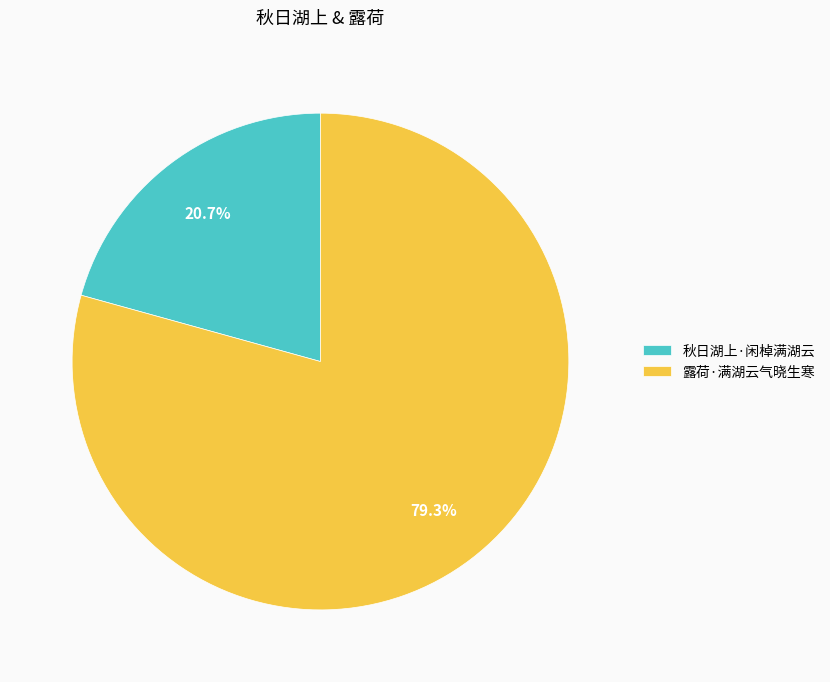

To the nearest percent, what is the average slice percentage?

50%